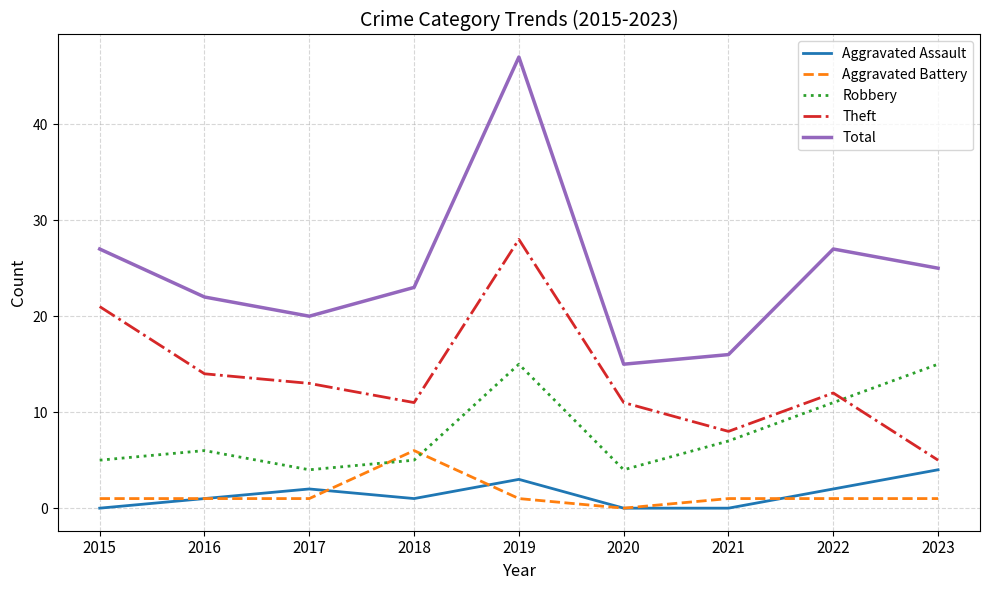

What is the difference between the highest and lowest values at 2020?

15